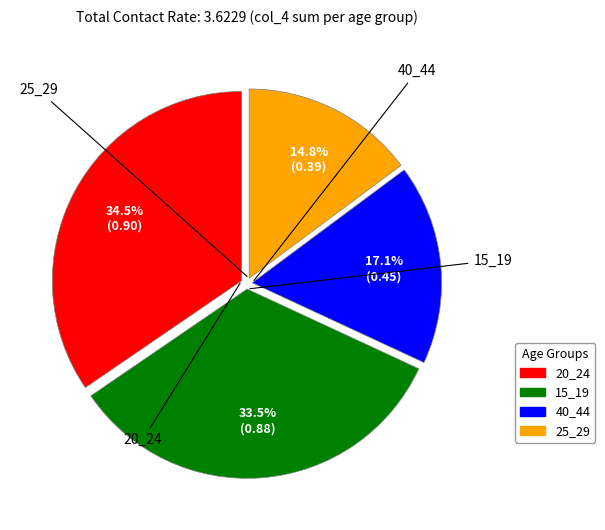

Is there any slice that represents more than half of the pie?

No